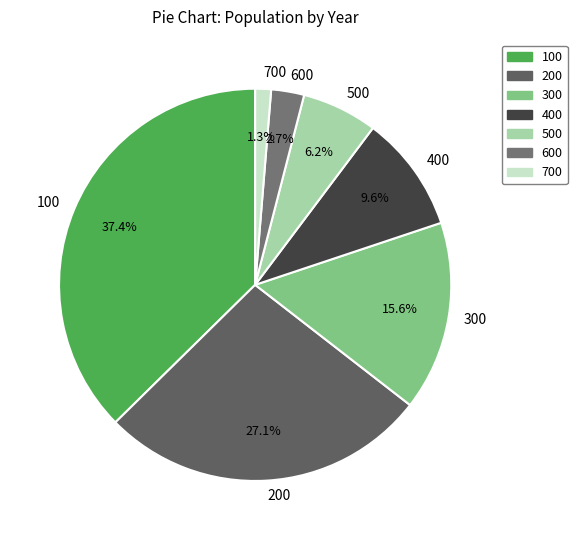

Count the number of slices in the pie.

7